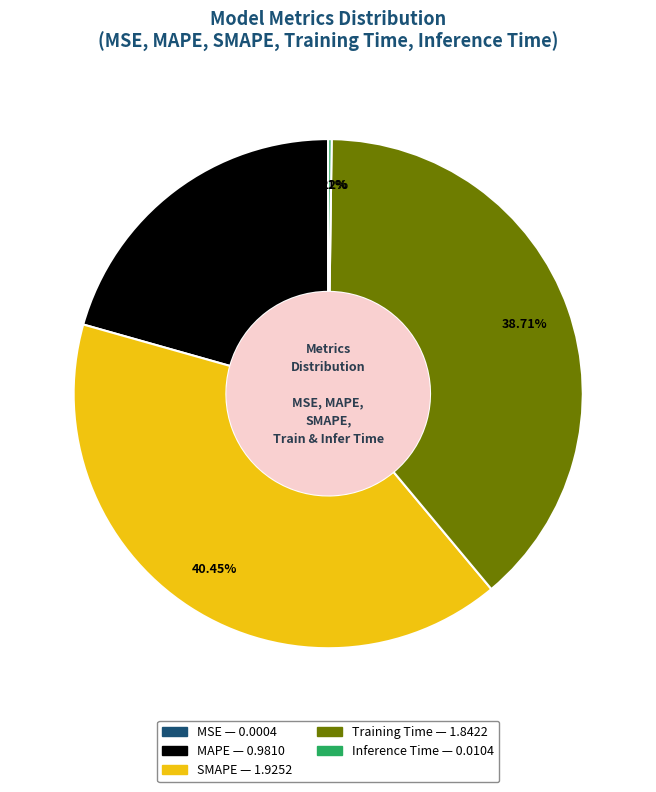

Does any single category account for the majority?

No